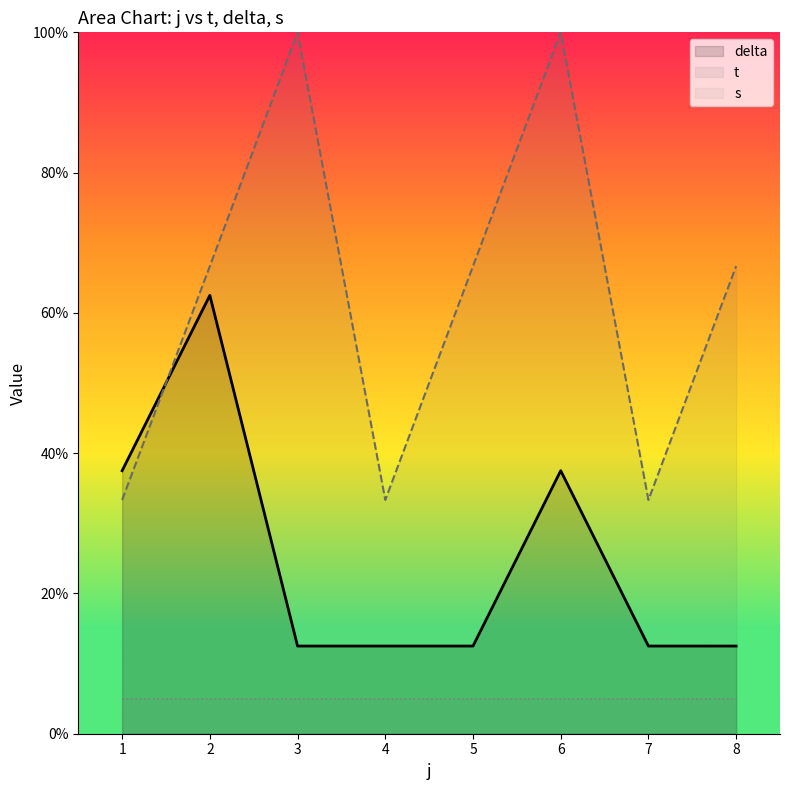

At which category does the chart reach its minimum across all series?

1